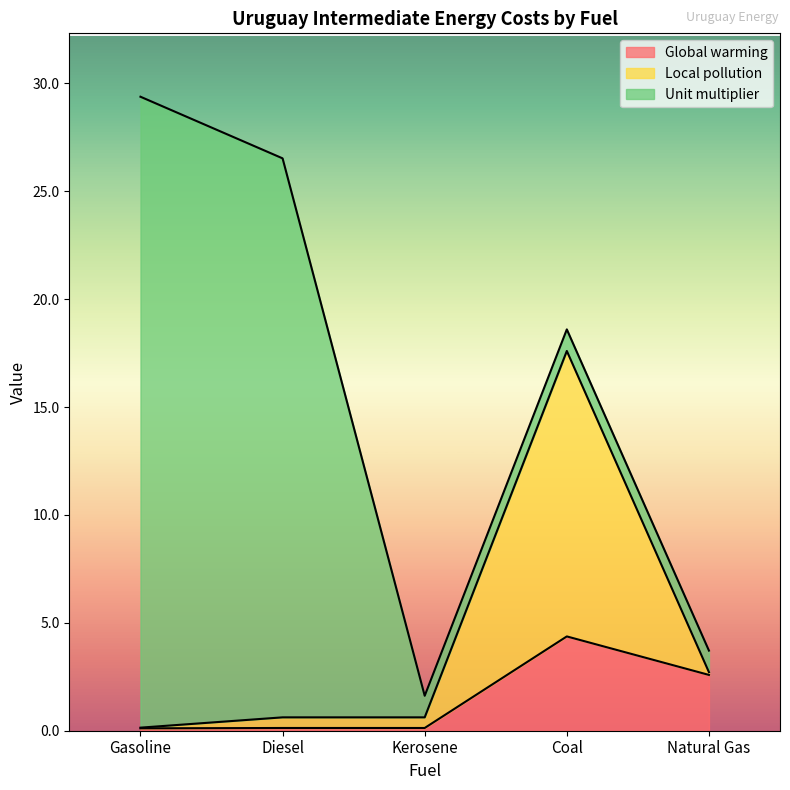

What is the total value across all series at Natural Gas?

3.7